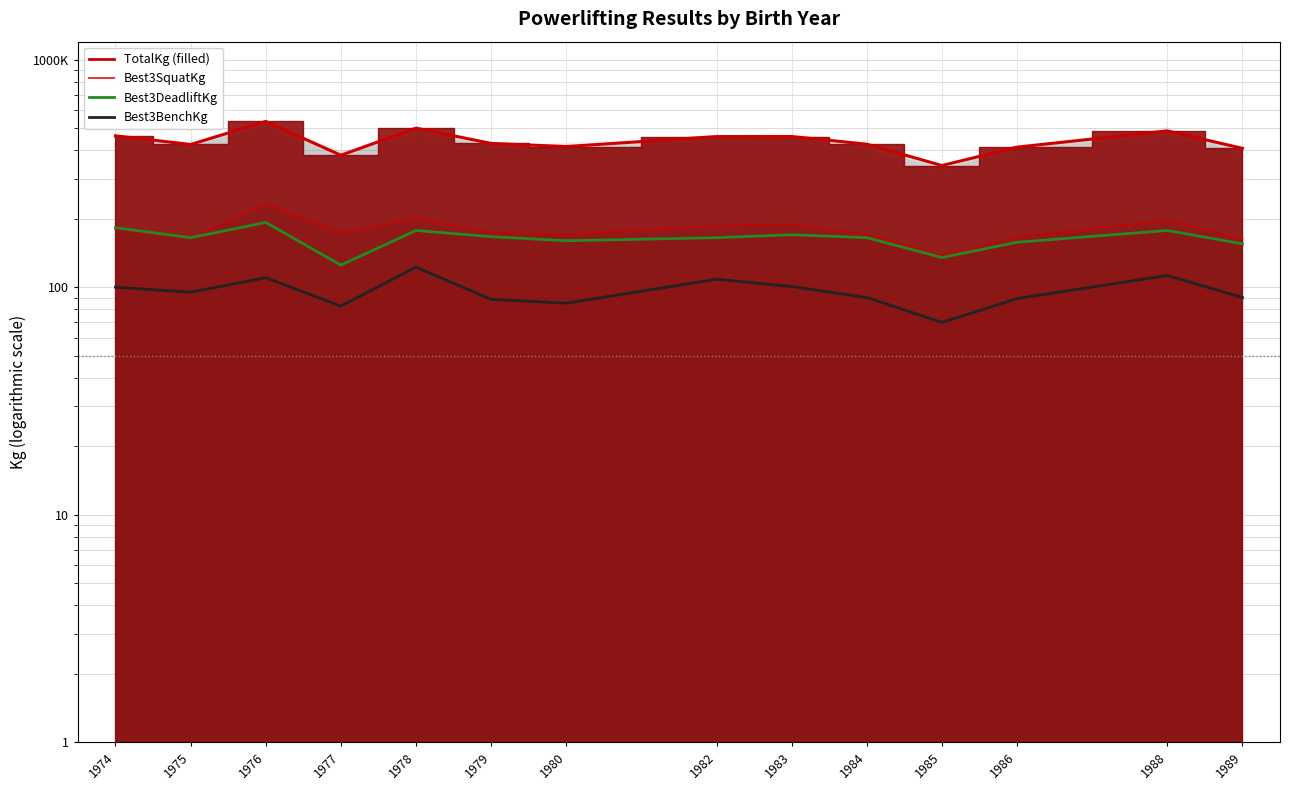

What is the maximum value shown in the chart?

535.0